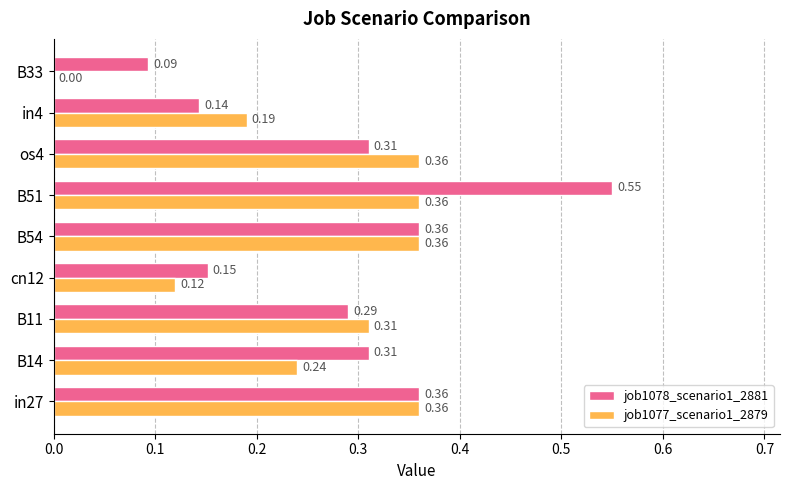

Which series has the largest total across all categories?

job1078_scenario1_2881